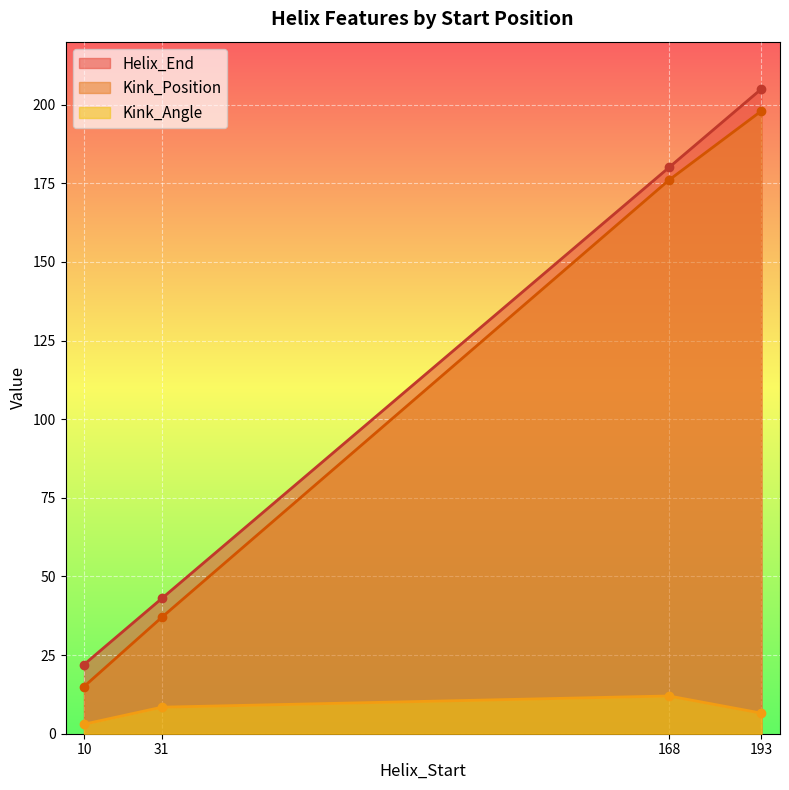

Which series has the largest range (max minus min)?

Helix_End